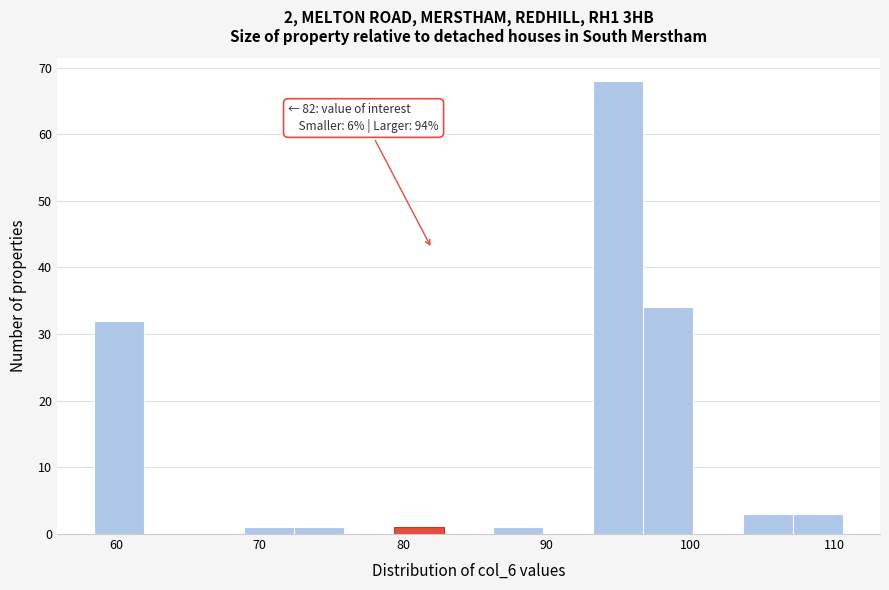

Read against the x-axis, roughly where is the centre of the tallest bar?

95